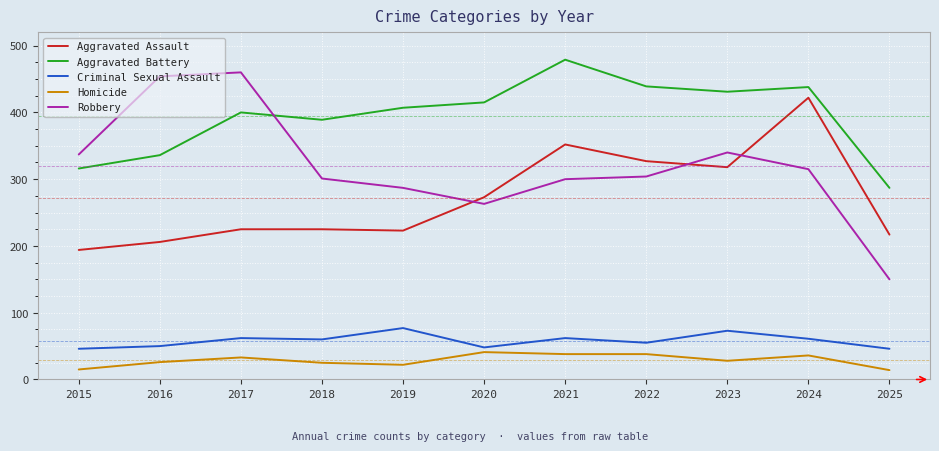

What is the minimum value shown in the chart?

14